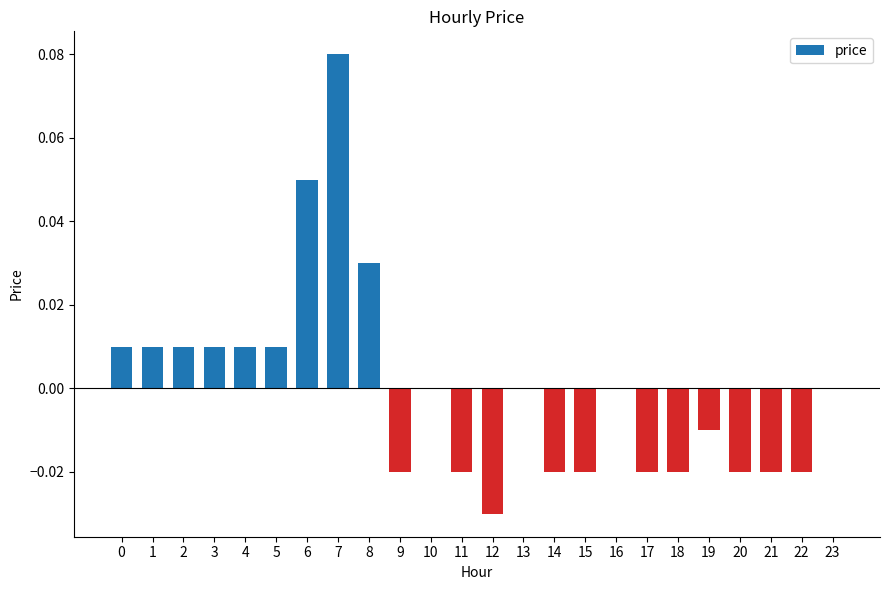

Which category has the highest value across all series?

7